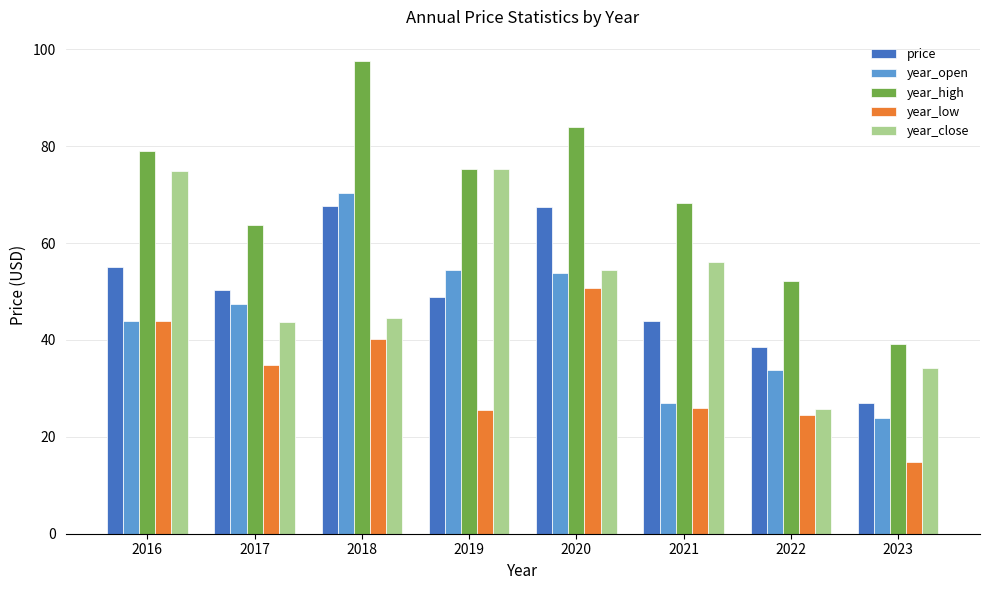

Read the year_close value at 2017.

43.7